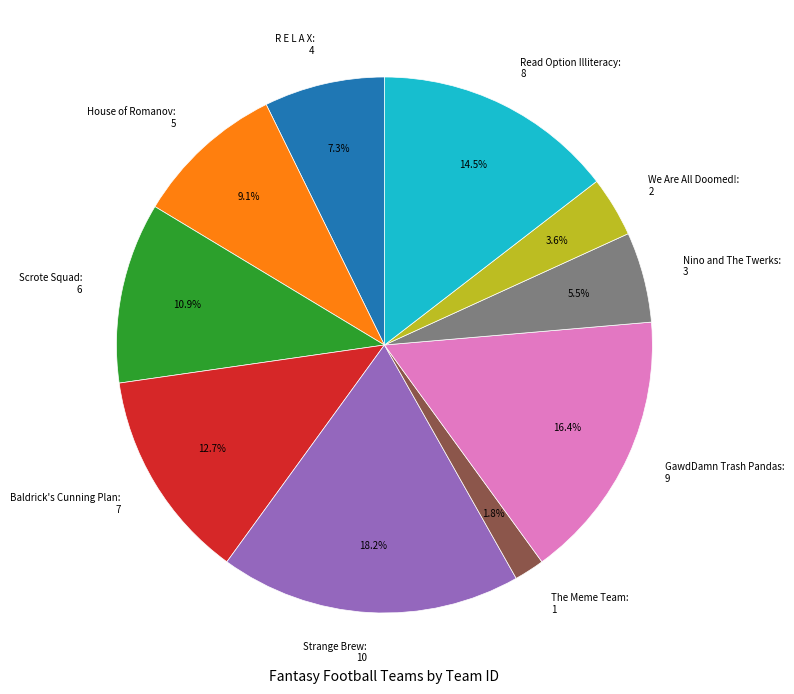

What percentage is NOT represented by R E L A X?

92.7%